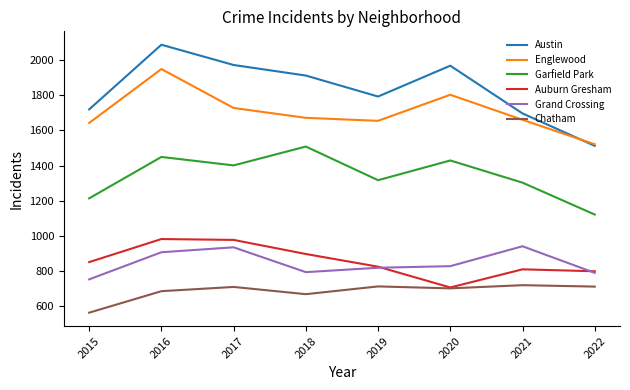

The value of Chatham at 2021 is 1266. True or false?

False